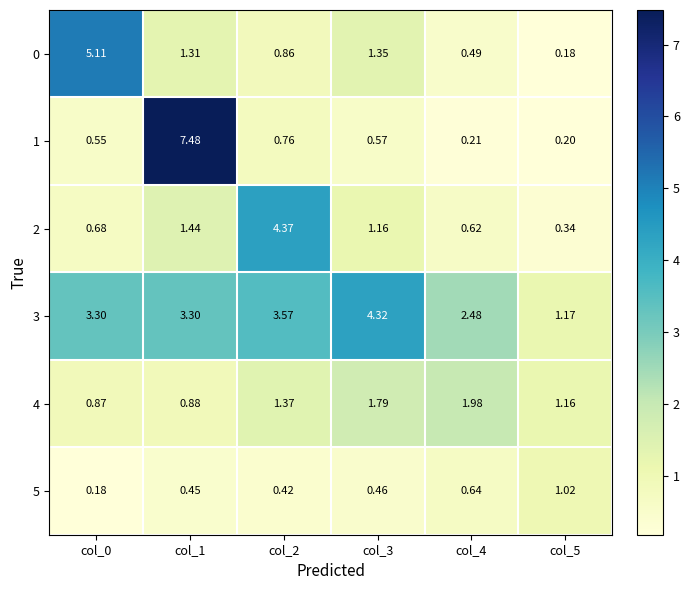

Is the value of 5 at col_5 greater than the value of 2 at col_0?

Yes